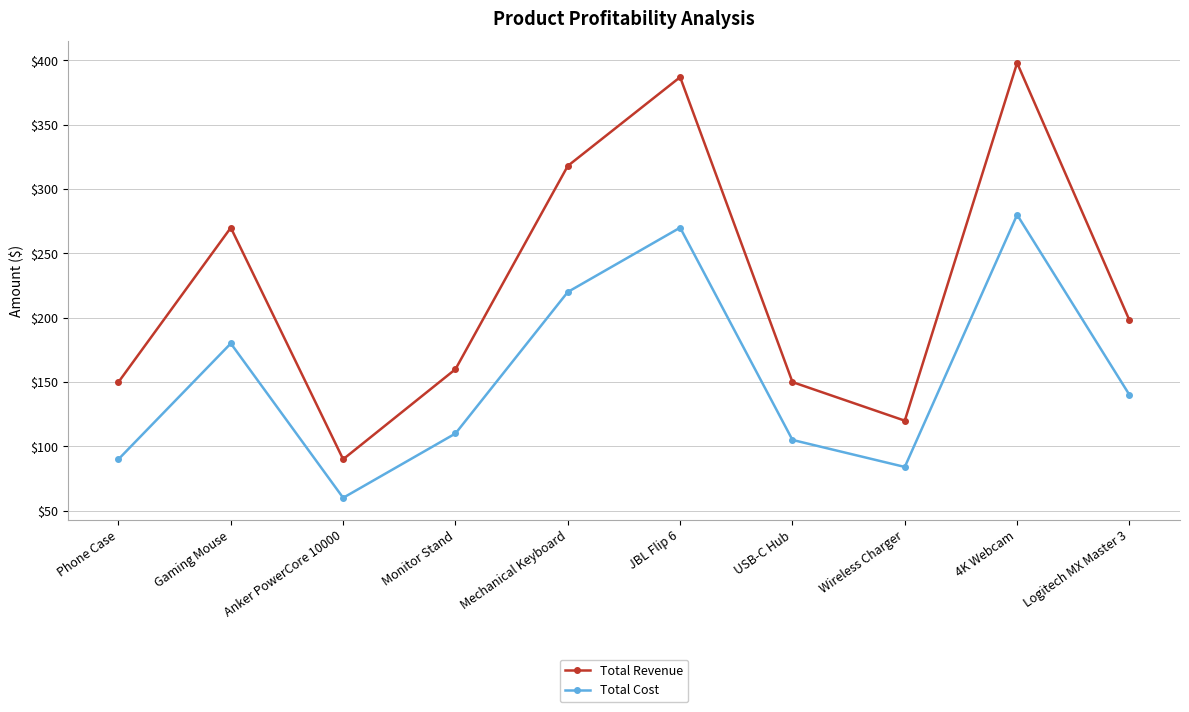

The Total Cost series shows 110.0 at Monitor Stand. True or false?

True